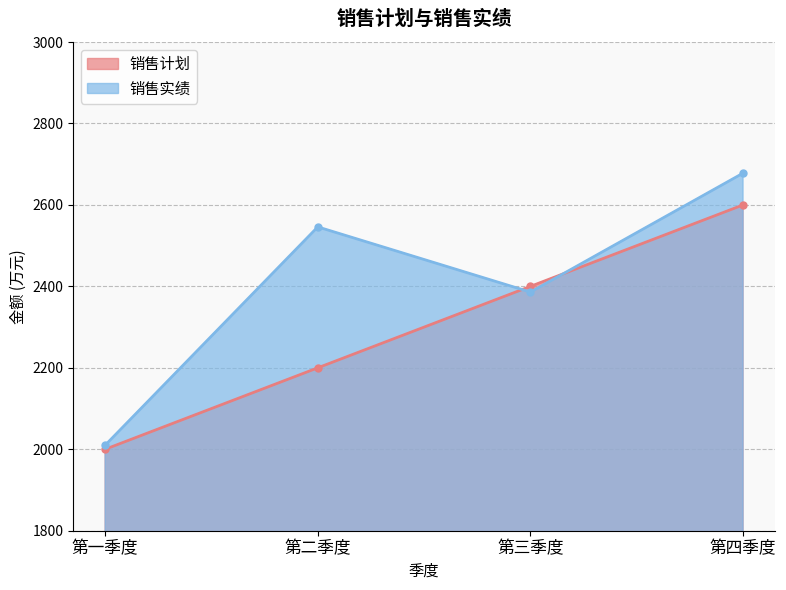

What is the difference between the maximum and minimum values in the 销售实绩 series?

668